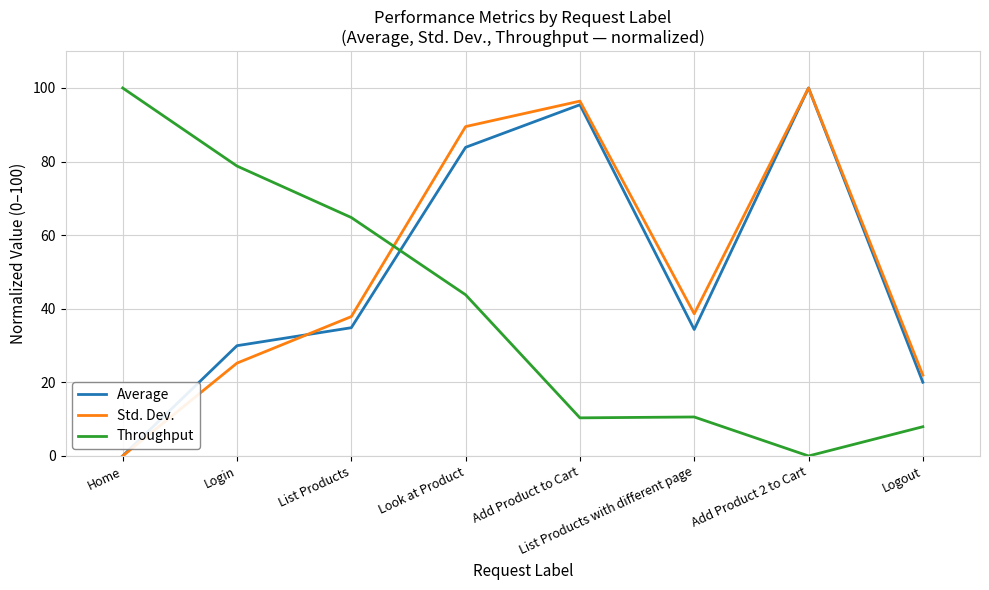

Is the value of Throughput at Add Product to Cart greater than the value of Std. Dev. at Login?

No